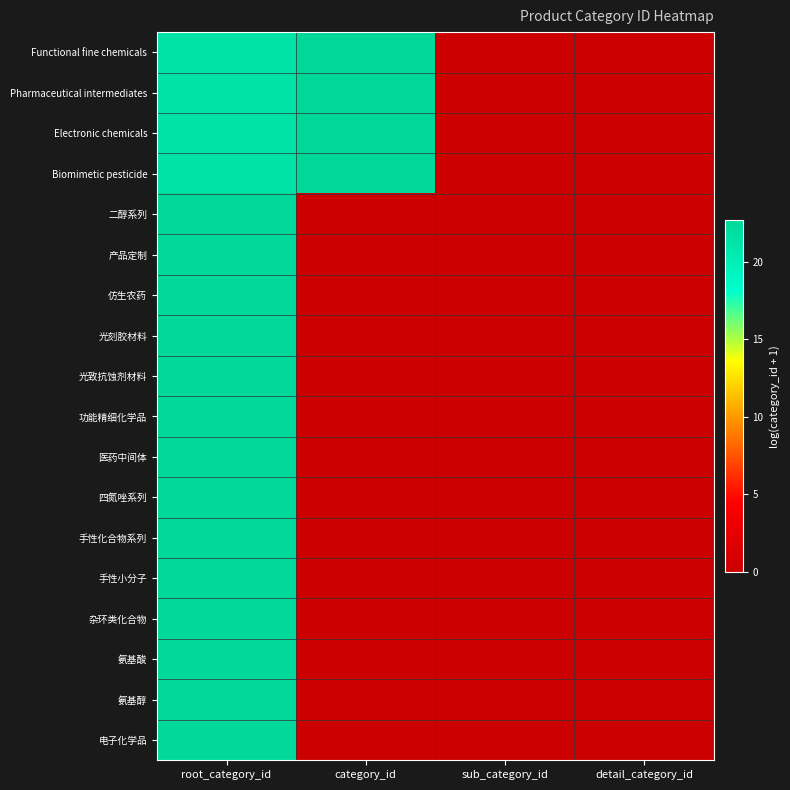

What is the total value across all series at category_id?

90.7